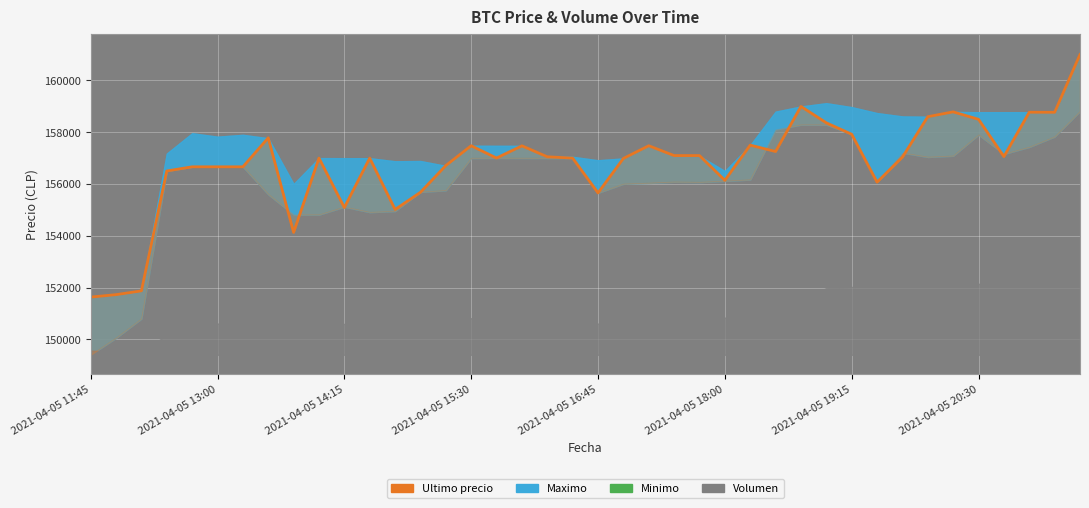

How many values exceed 157036?

19